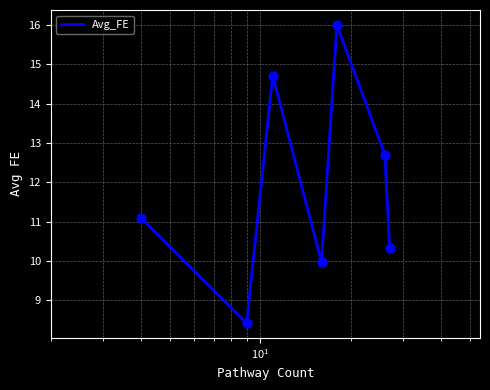

What is the difference between the maximum and minimum values?

7.6